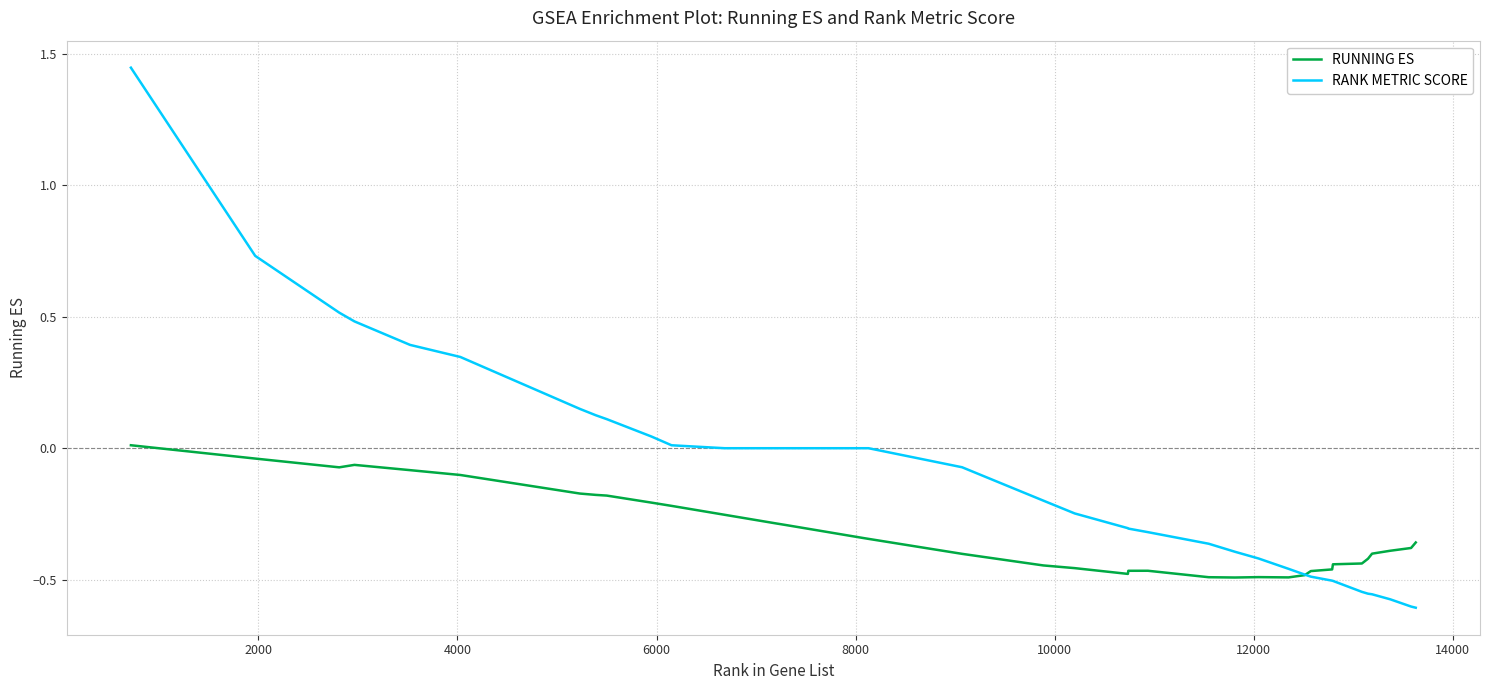

Rank the series by their maximum value, from highest to lowest.

RANK METRIC SCORE, RUNNING ES